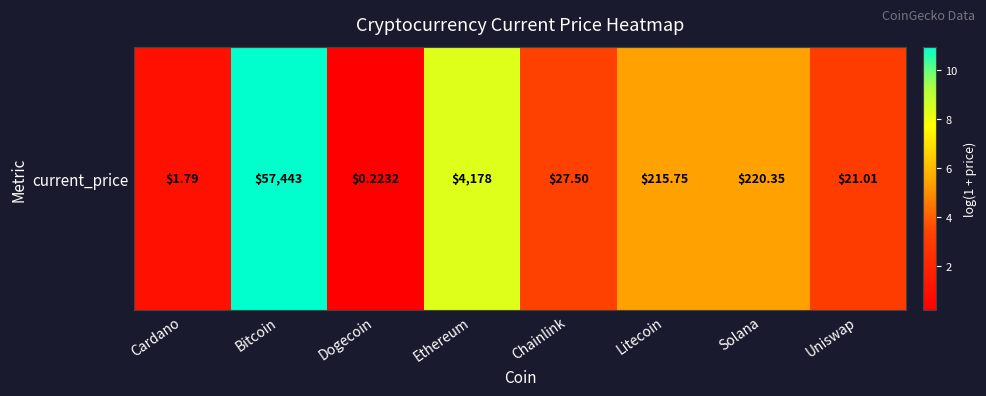

What is the difference between the values at Chainlink and Litecoin?

2.0